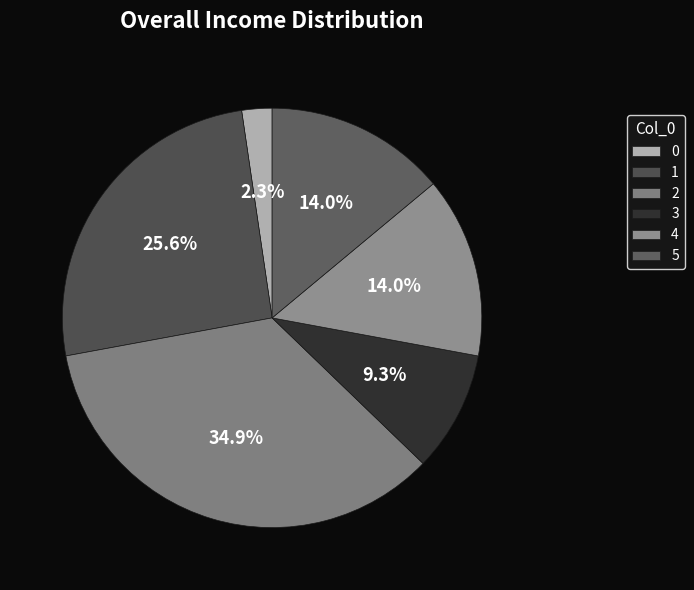

What percentage is the 4 slice, to the nearest percent?

14%